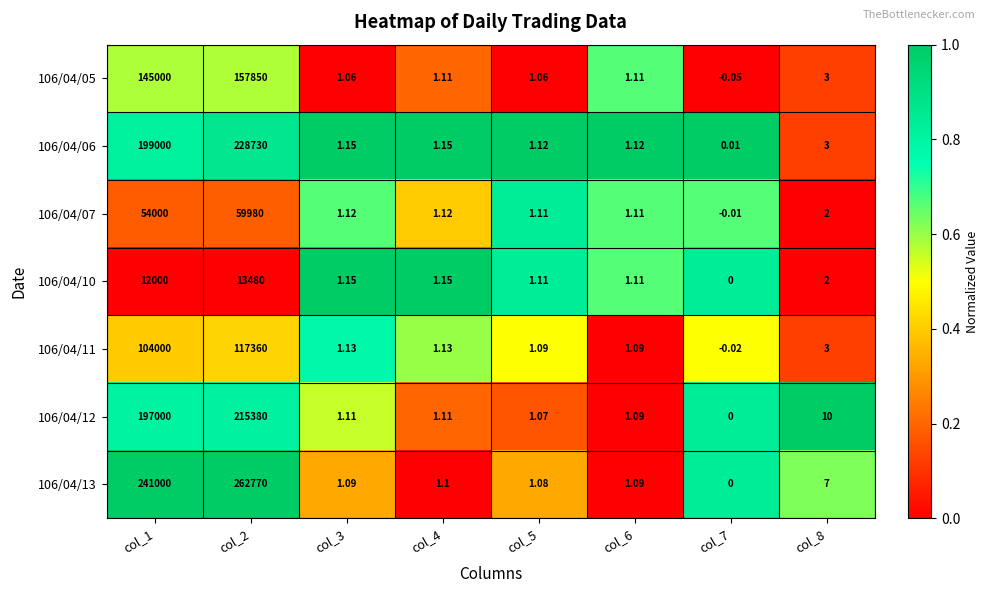

Is the value of 106/04/06 at col_8 greater than the value of 106/04/07 at col_4?

Yes